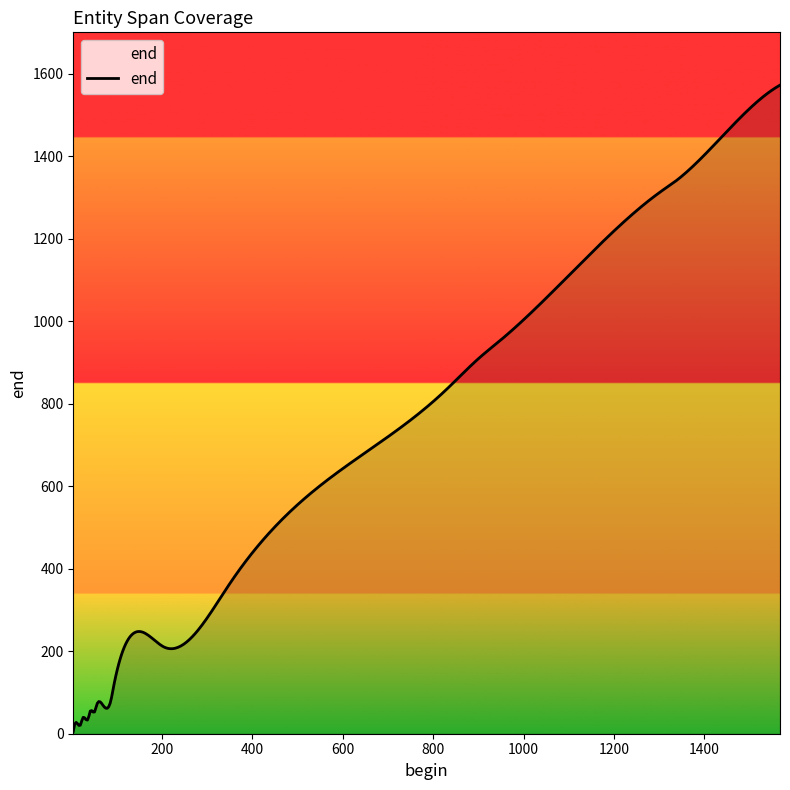

What is the difference between the maximum and minimum values?

1566.0